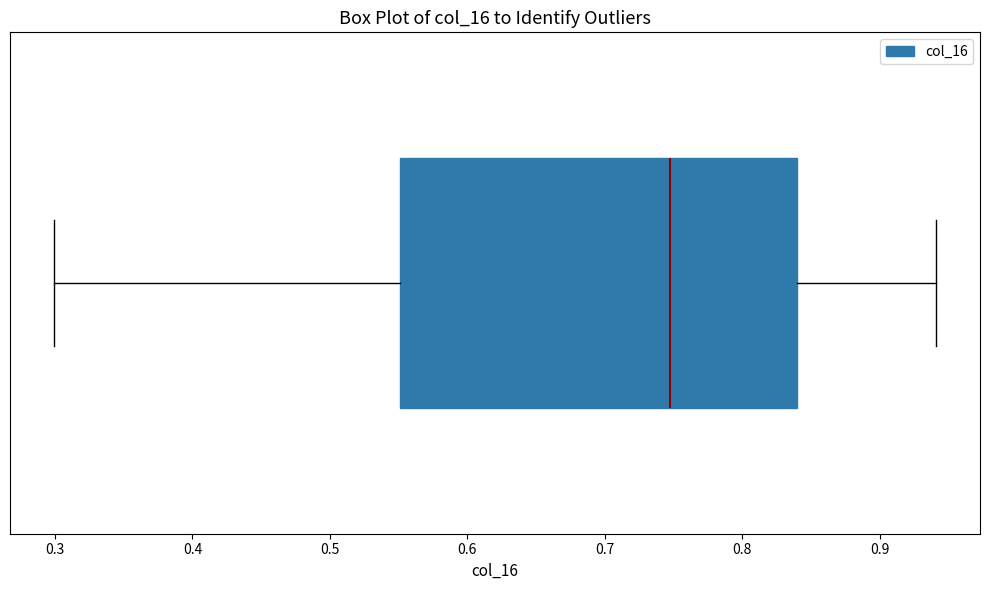

Read this box plot against the x-axis: the position of the median line, the range covered by the box, and the ends of both whiskers. The values are not printed on the chart, so give them approximately, as read against the axis.

median 0.75, box 0.55 to 0.84, whiskers 0.30 to 0.94